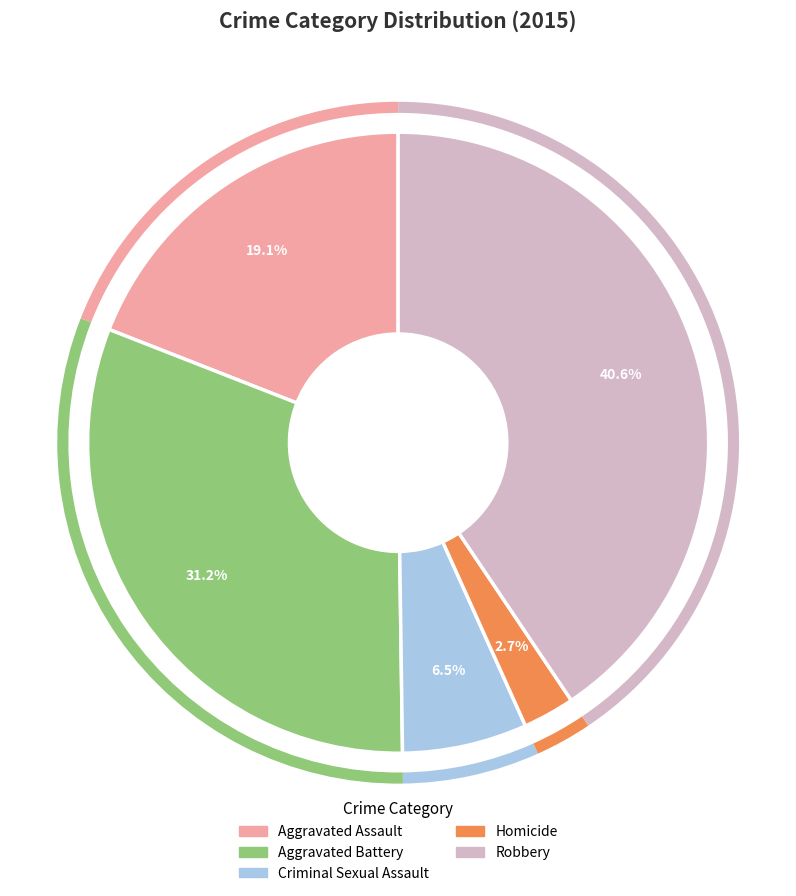

How many slices are in this pie chart?

5